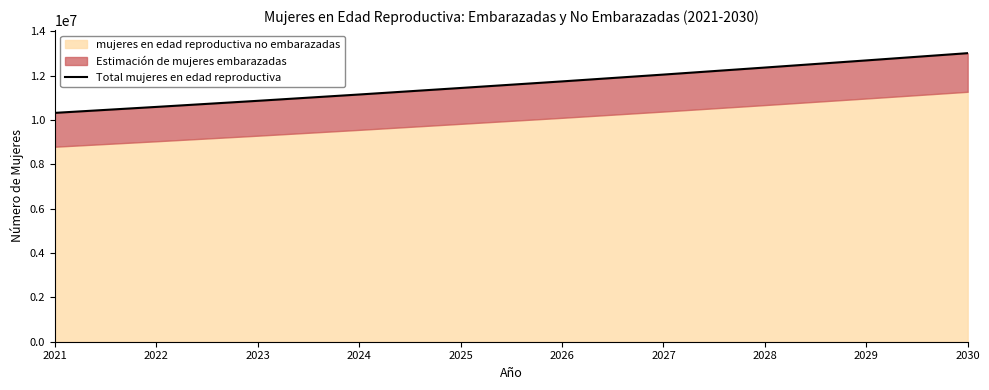

At which label does the data first exceed 11746000?

2027